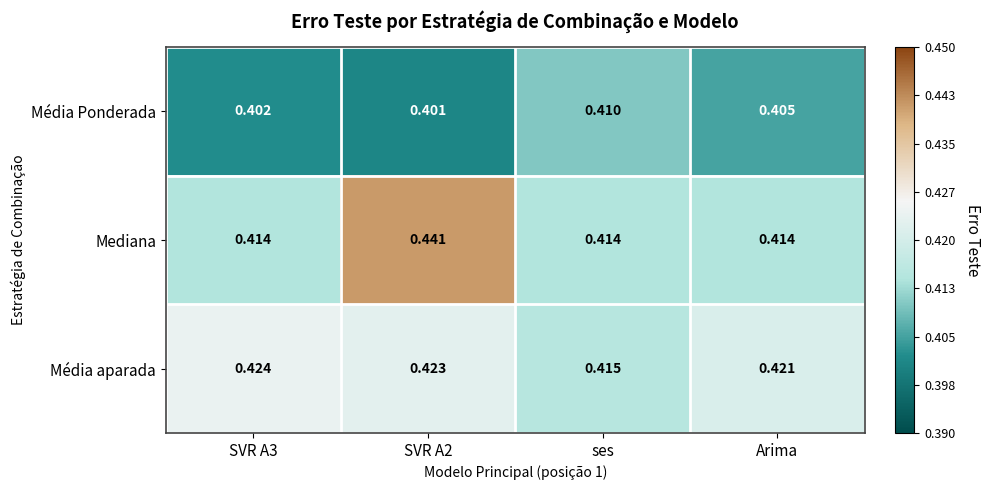

Is the value of Média Ponderada at Arima greater than the value of Média aparada at SVR A3?

No